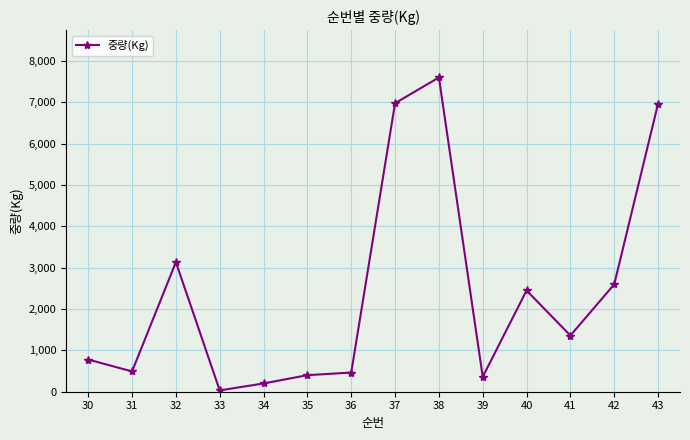

What is the greatest value displayed?

7599